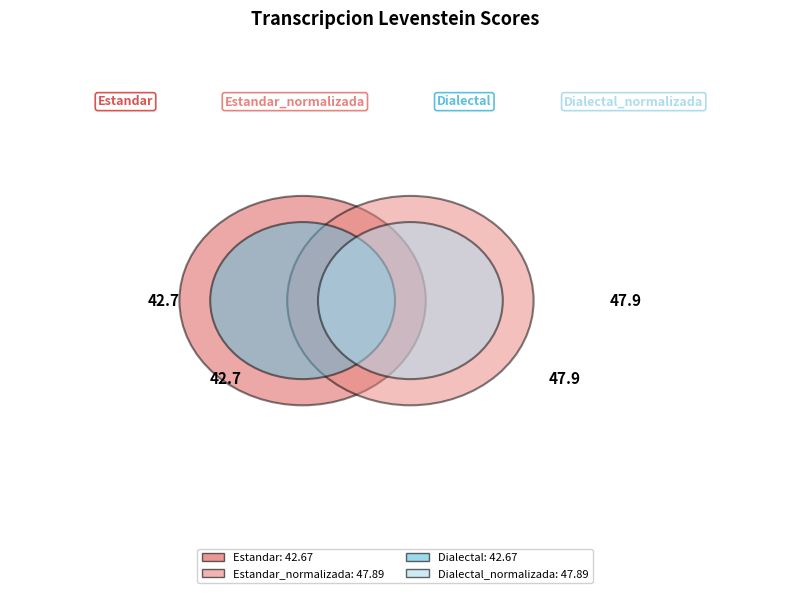

To the nearest percent, what percentage of the pie is Estandar_normalizada?

26%